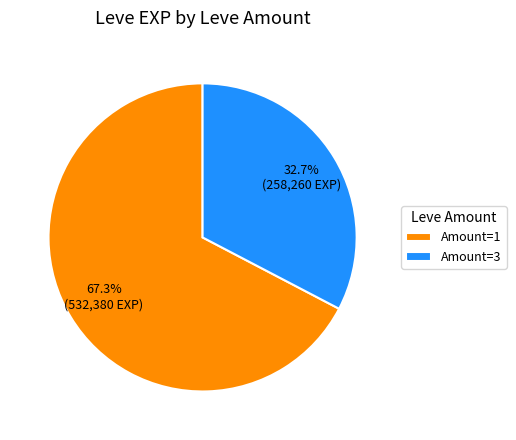

Combined, do Amount=1 and Amount=3 account for over 50%?

Yes